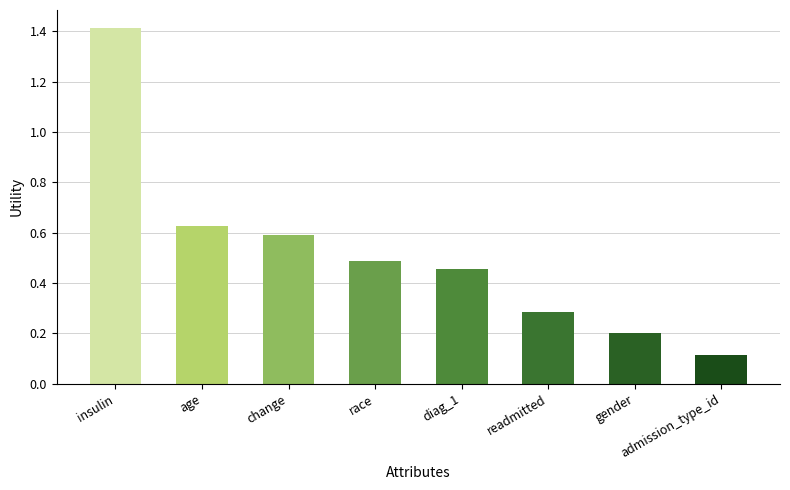

What is the change in value from age to readmitted?

-0.3